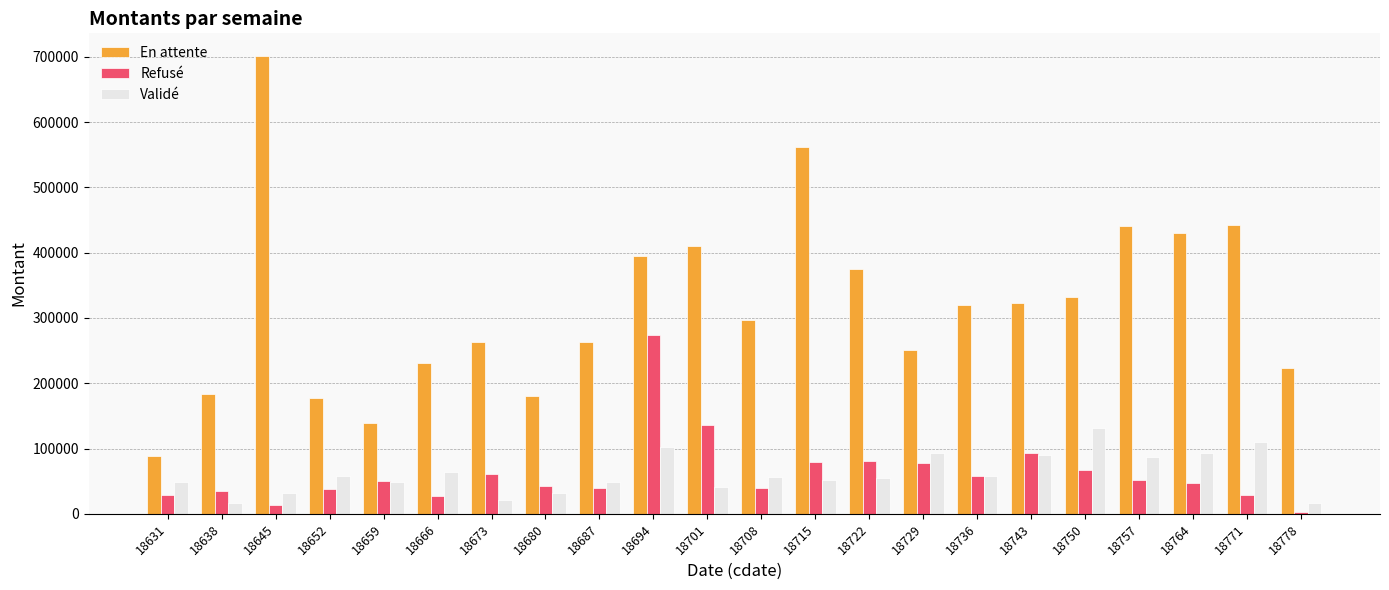

How many categories are shown in the chart?

22